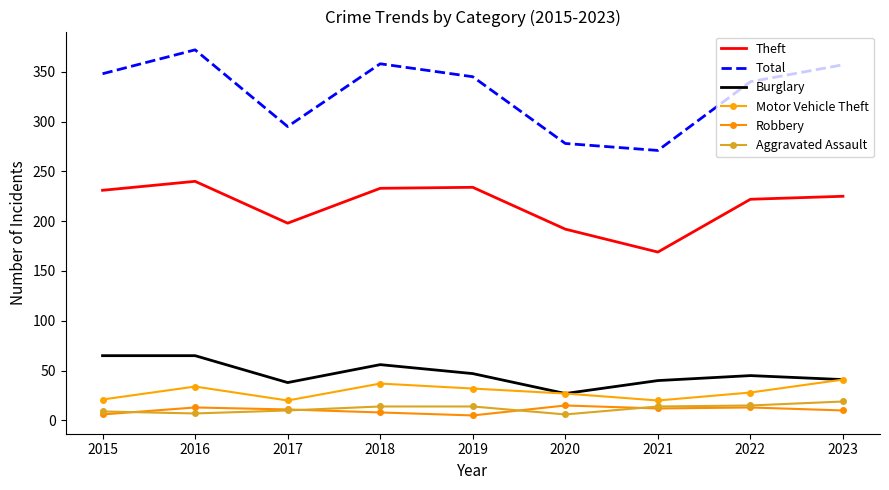

What is the total value across all series at 2021?

526